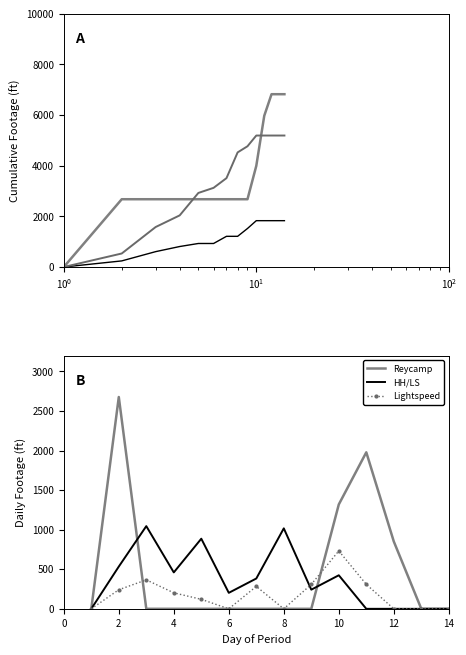

What is the sum of all Lightspeed values?

2562